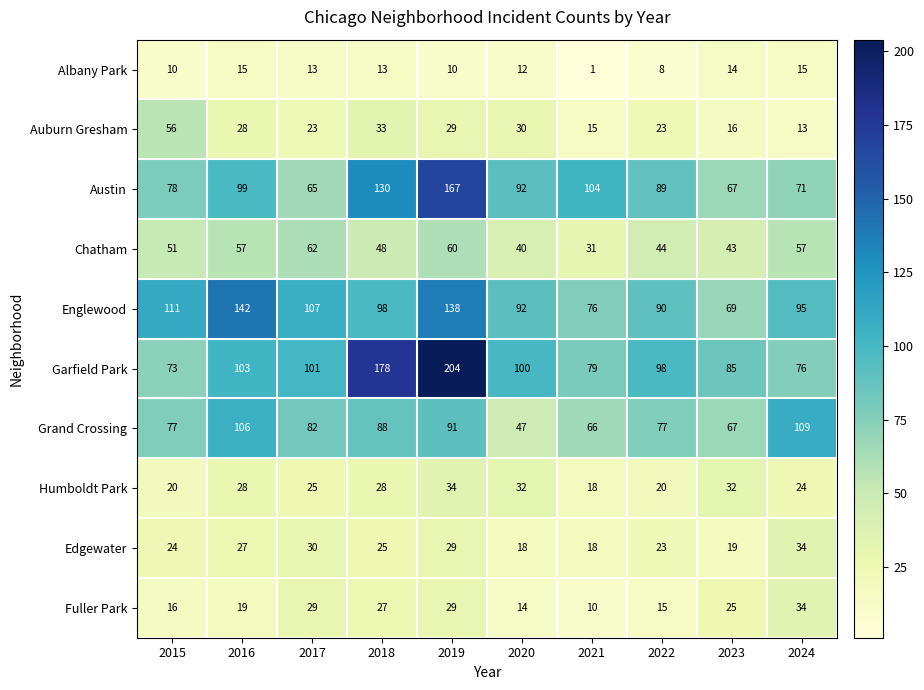

At which label does Humboldt Park reach its minimum?

2021